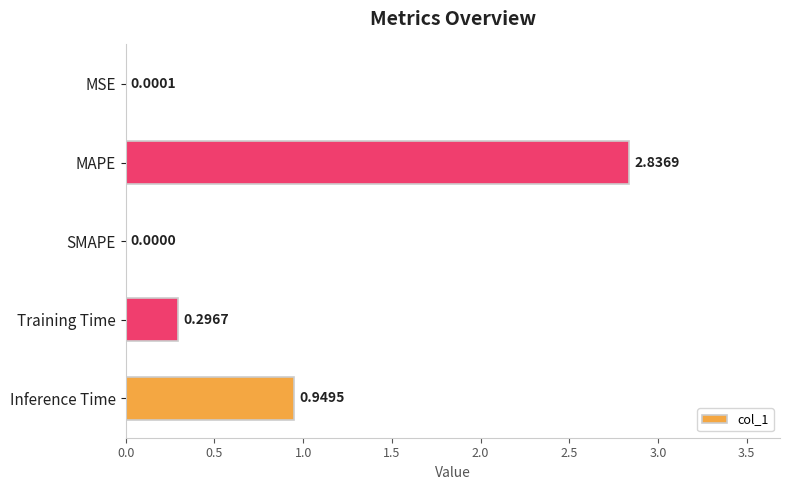

What is the sum of all values?

4.1